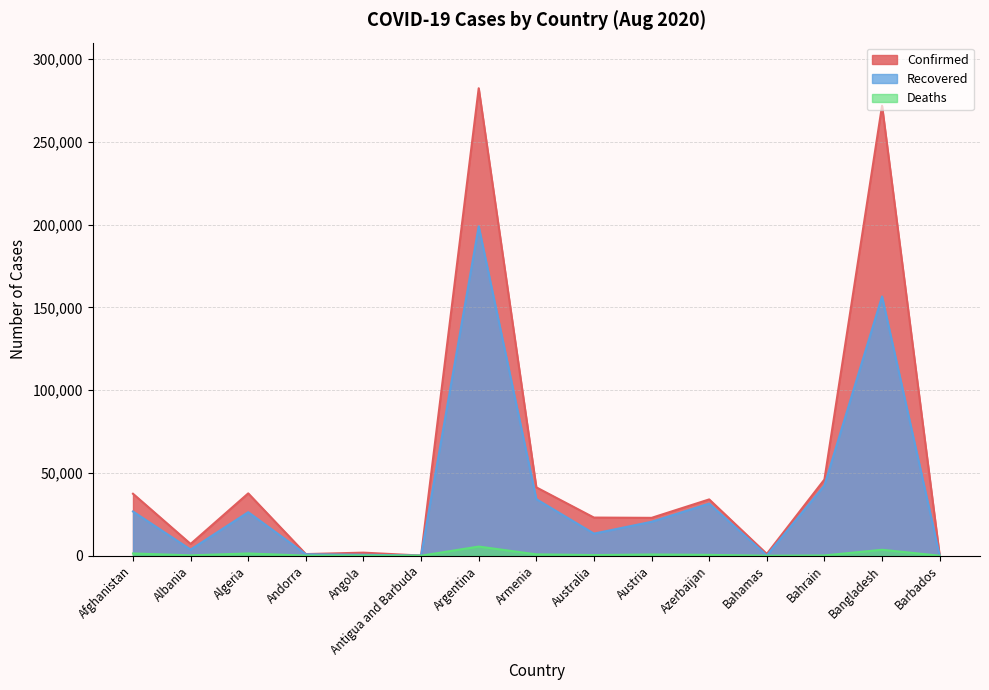

What is the difference between the maximum and minimum values in the Recovered series?

198922